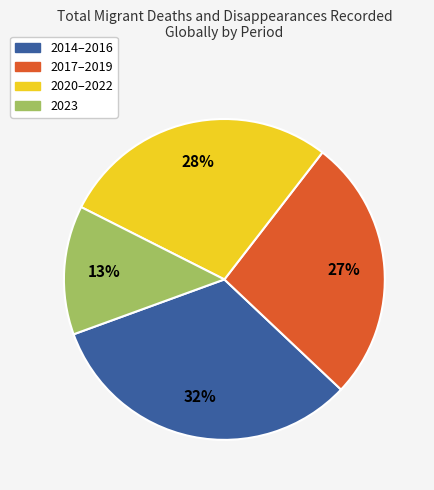

To the nearest percent, what portion does 2023 represent?

13%